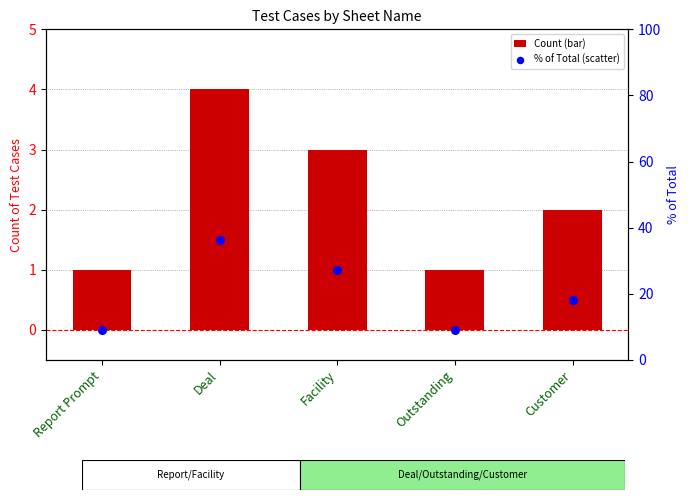

What is the total value across all series at Customer?

20.2